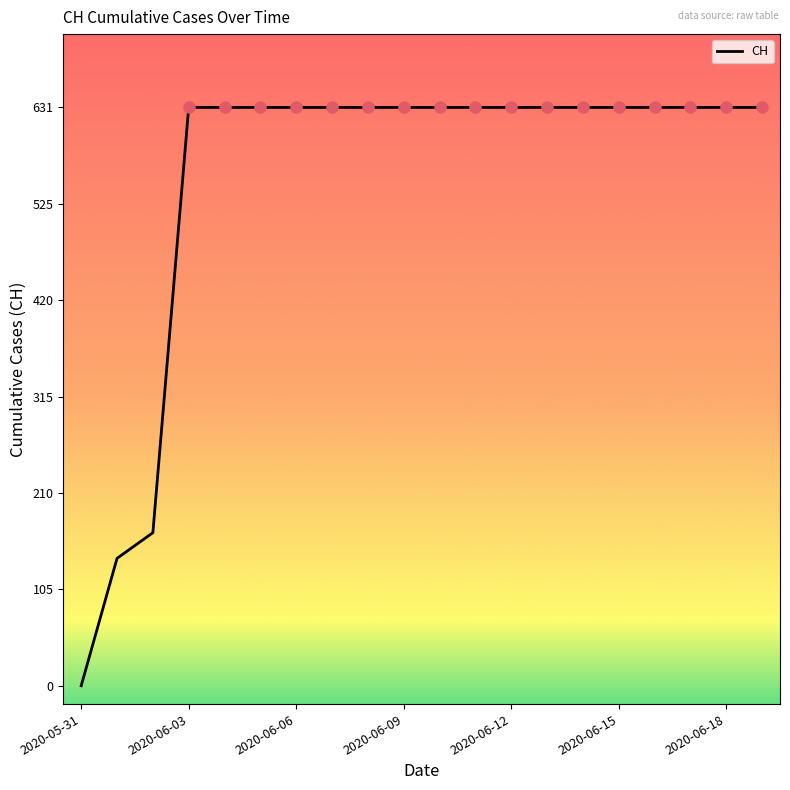

What is the maximum value shown in the chart?

631